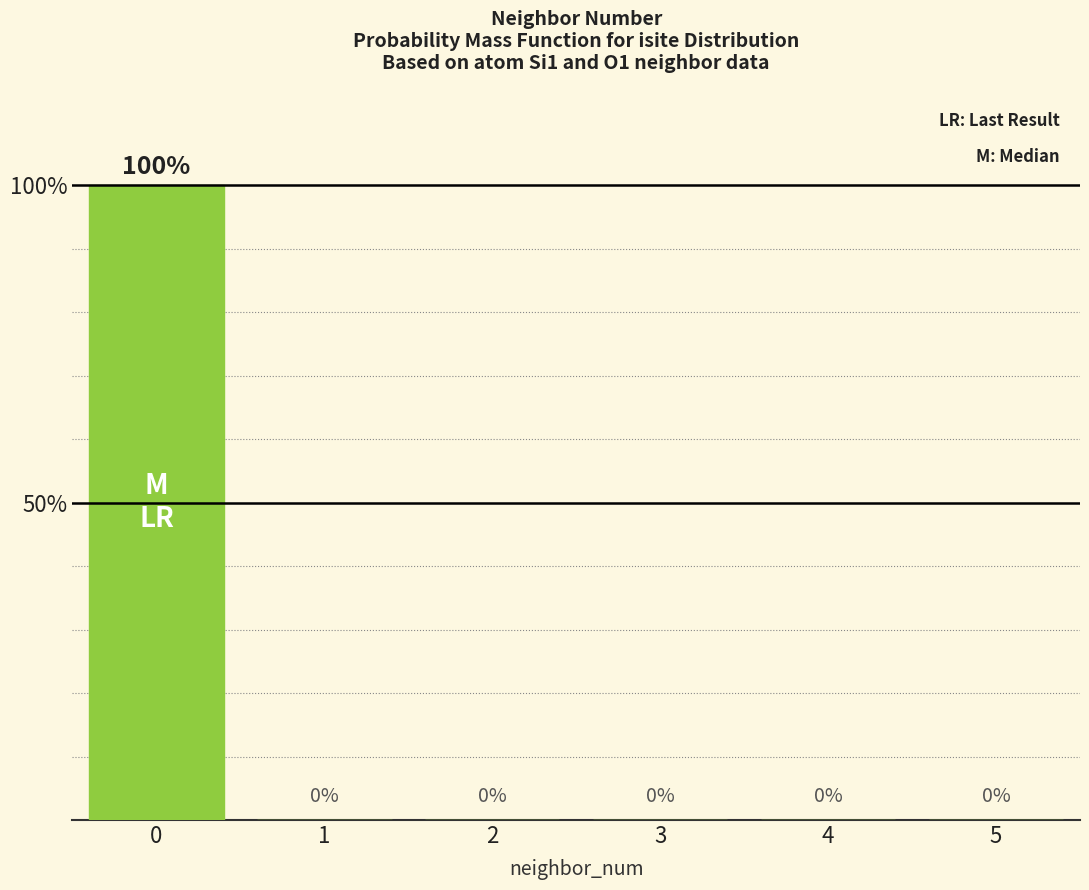

Count the number of data series in this chart.

1